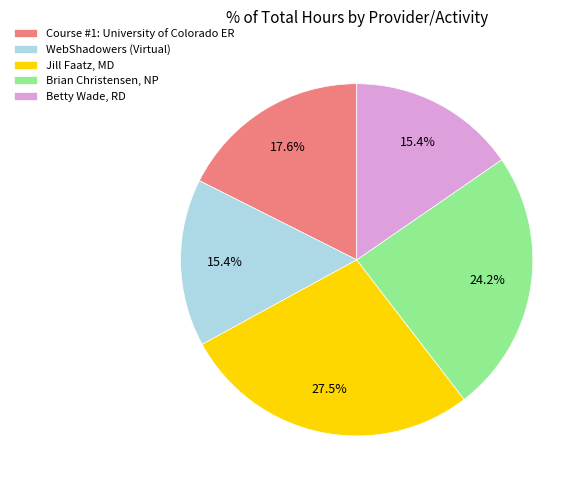

How many slices are in this pie chart?

5